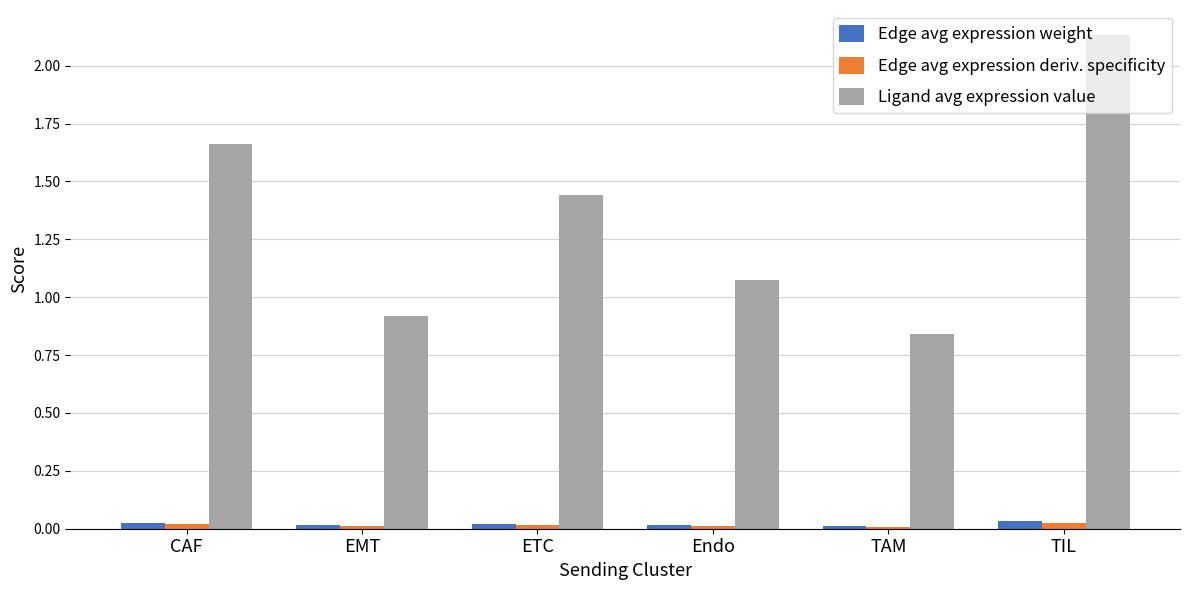

What is the label of the 5th bar from the left?

TAM